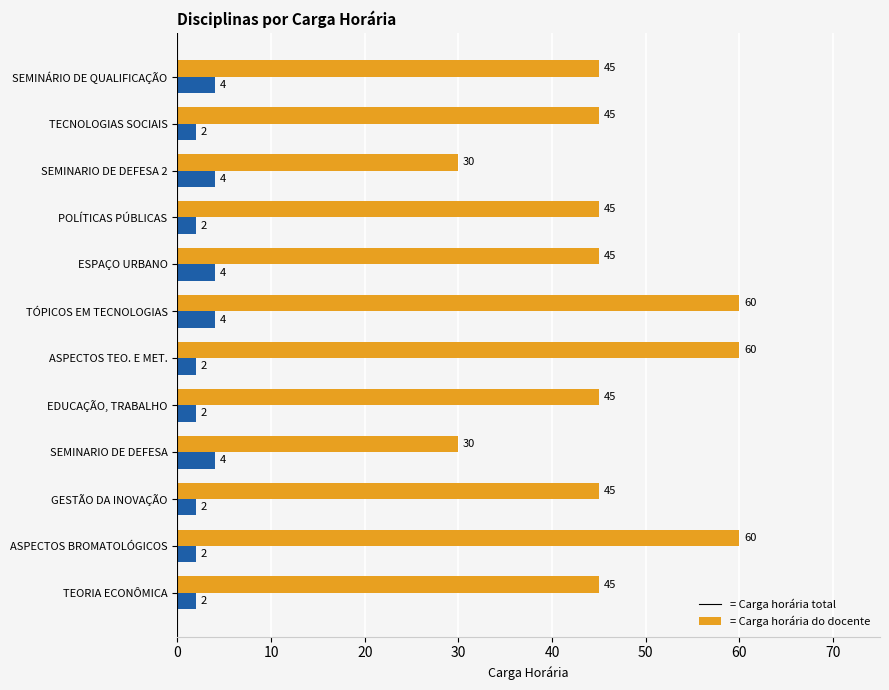

What is the greatest value displayed?

60